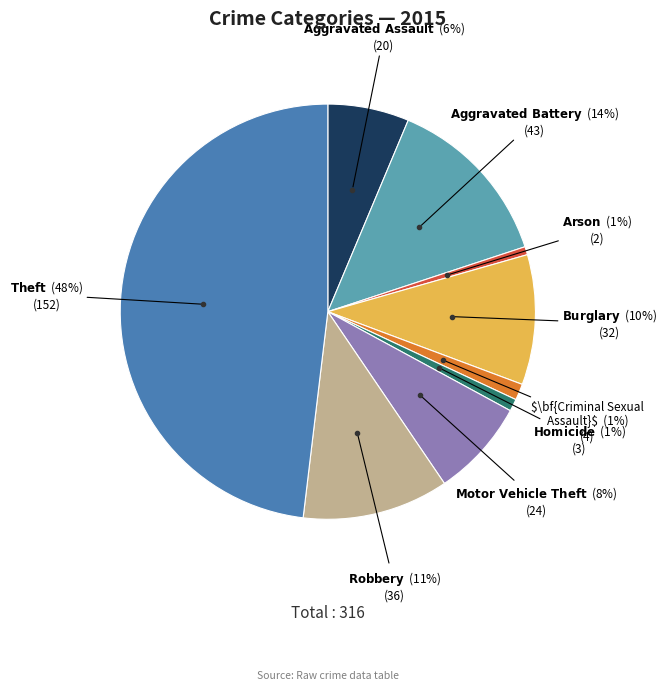

To the nearest percent, what is the average slice percentage?

11%